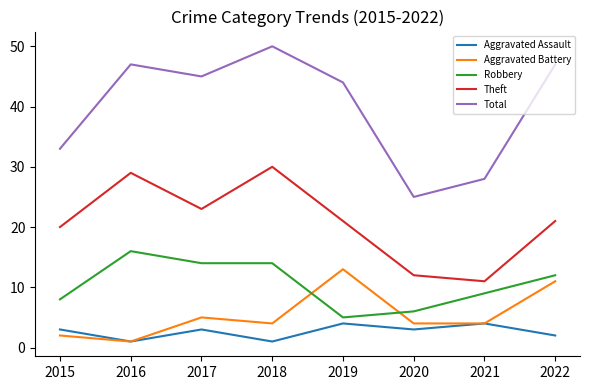

True or false: Robbery and Aggravated Assault cross at least once.

False